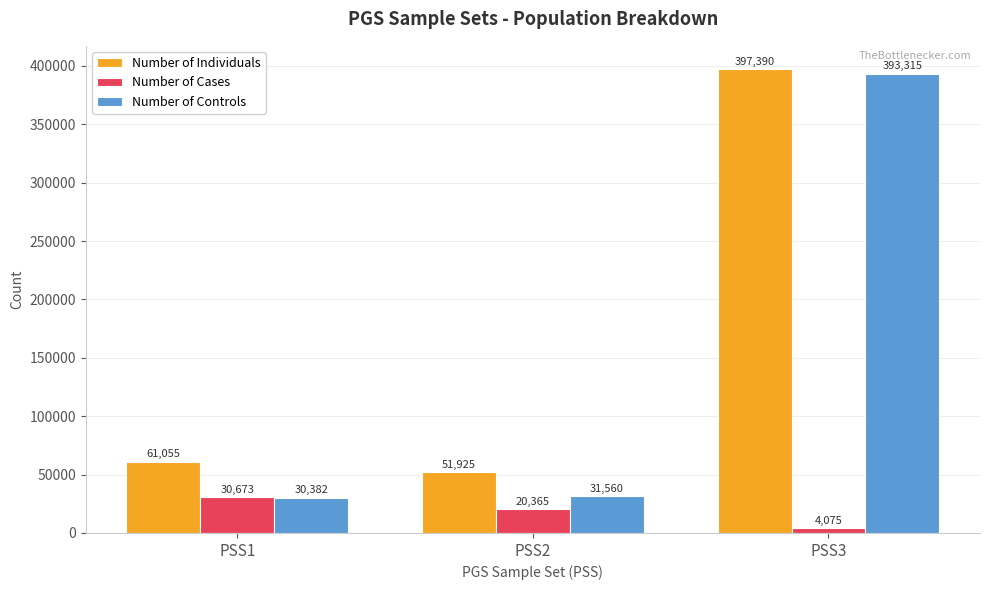

Reading left to right, what are all the values shown in this chart?

Number of Individuals: 61055	51925	397390
Number of Cases: 30673	20365	4075
Number of Controls: 30382	31560	393315